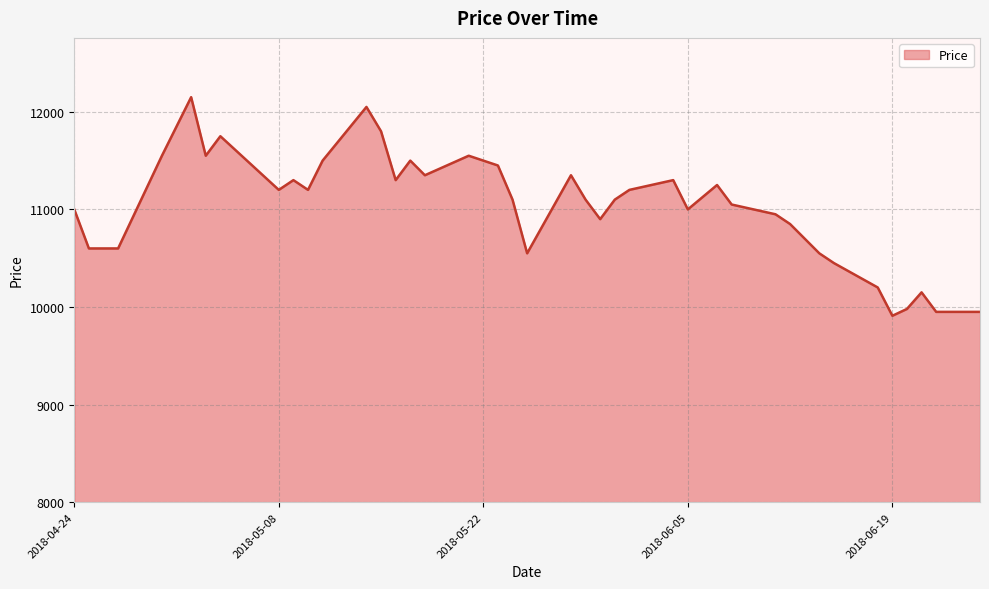

What is the greatest value displayed?

12150